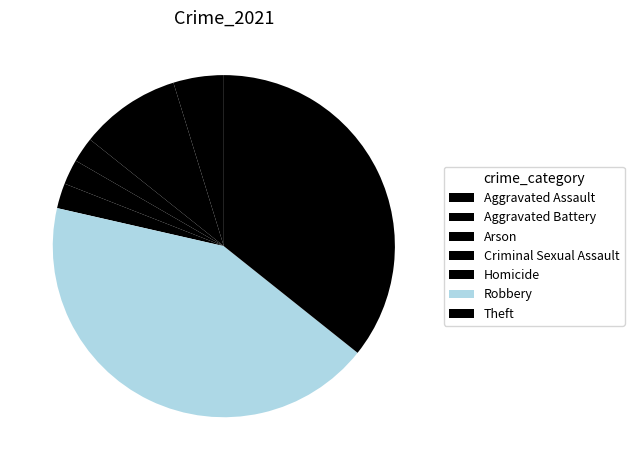

How many segments does this pie chart have?

7